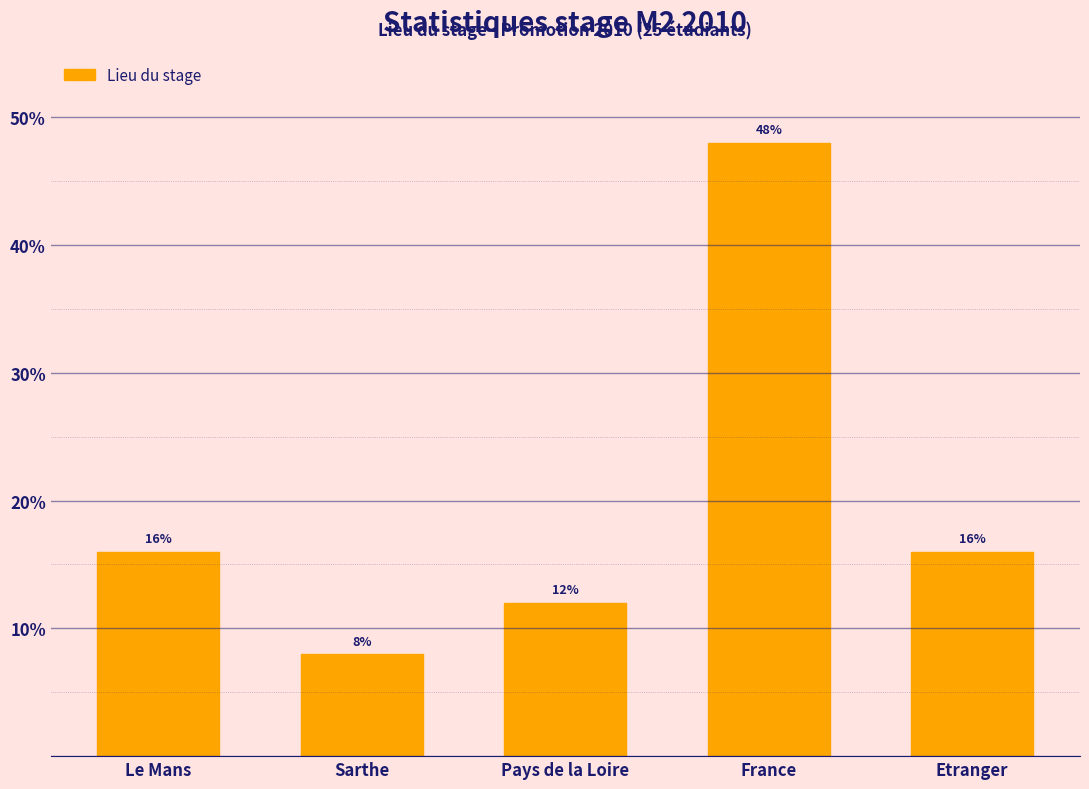

Reading left to right, extract all data points from this chart.

Le Mans=16	Sarthe=8	Pays de la Loire=12	France=48	Etranger=16